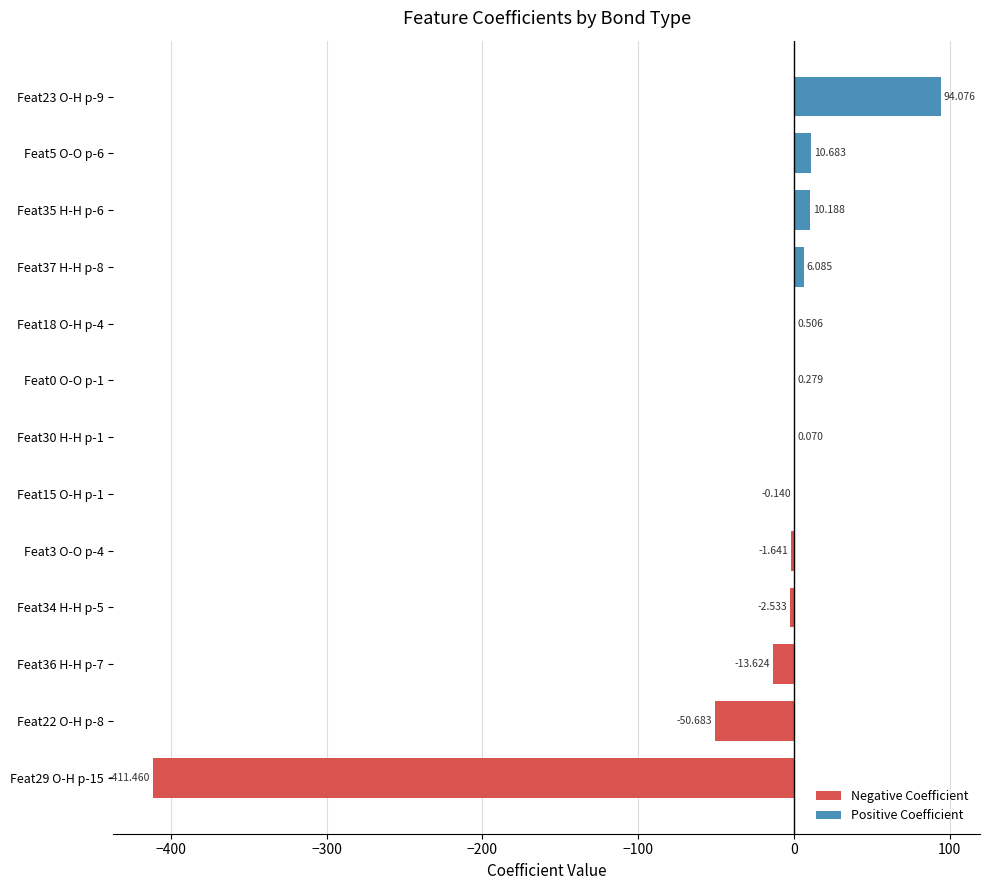

Rank the categories by value from lowest to highest.

29/O-H, 22/O-H, 36/H-H, 34/H-H, 3/O-O, 15/O-H, 30/H-H, 0/O-O, 18/O-H, 37/H-H, 35/H-H, 5/O-O, 23/O-H